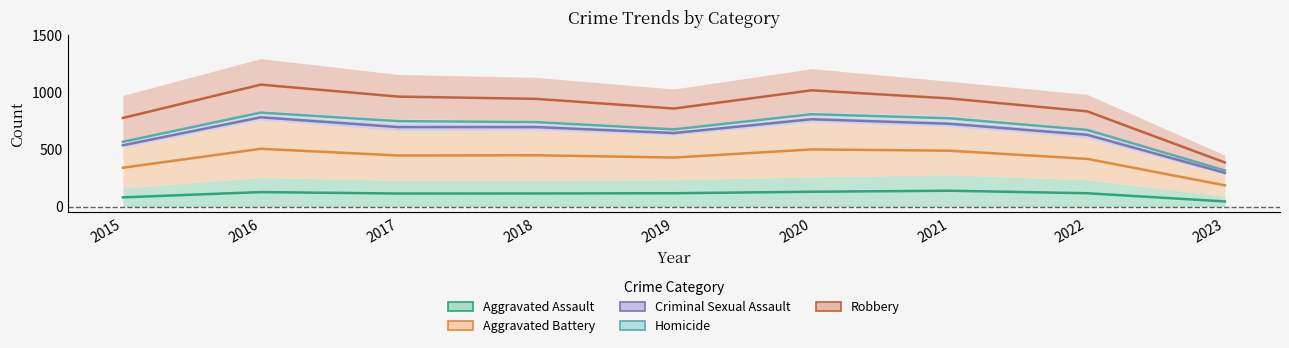

How many interior local valleys does the Aggravated Assault series have?

1